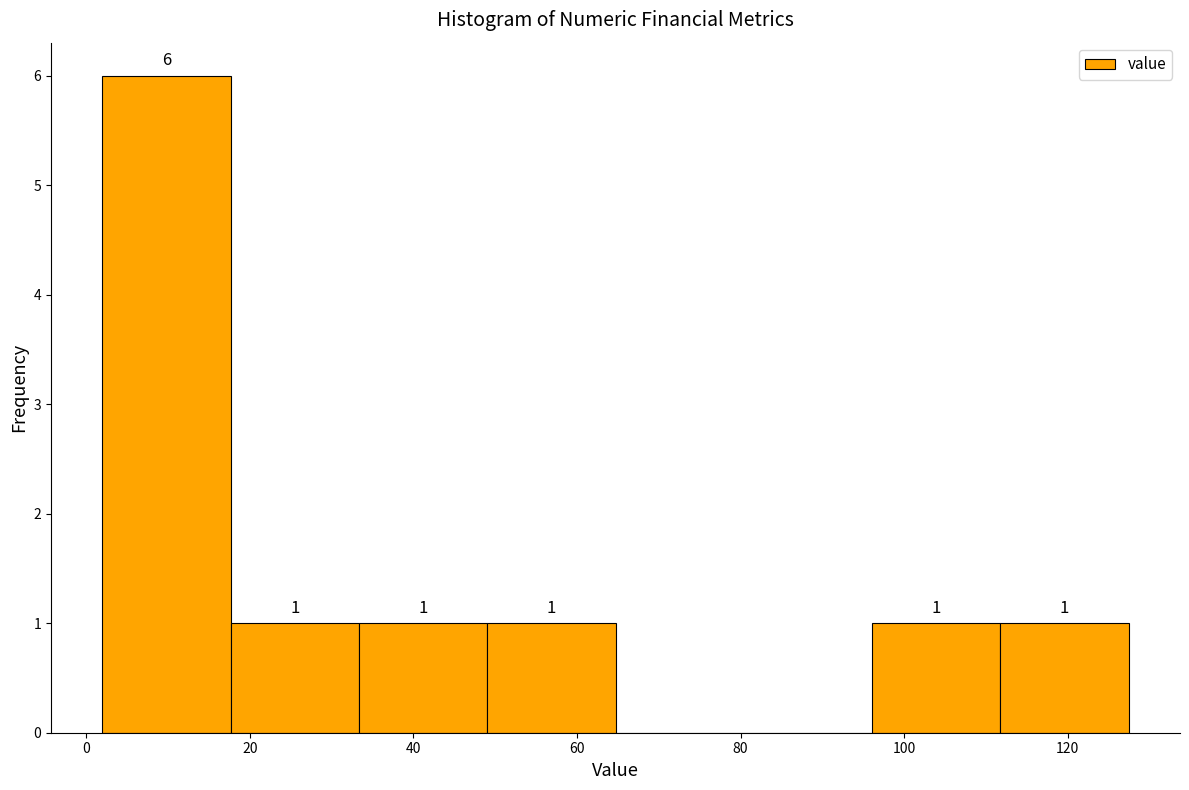

Which range on the x-axis has the tallest bar?

2 to 18